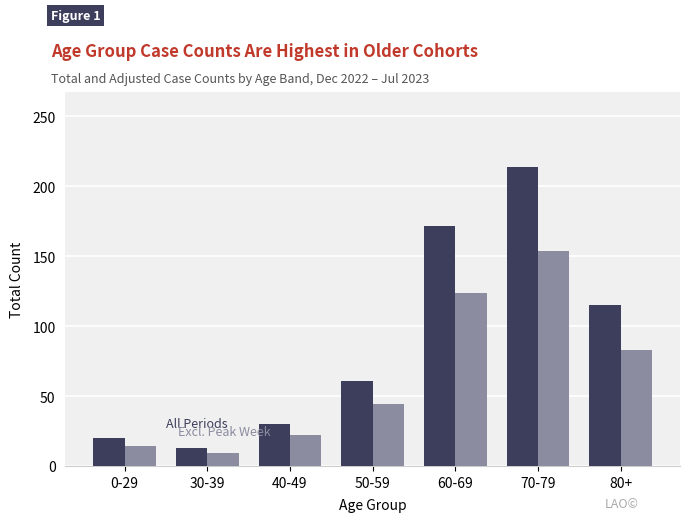

Reading right to left, extract all data points from this chart.

All Periods: 115	214	172	61	30	13	20
Excl. Peak Week: 83	154	124	44	22	9	14